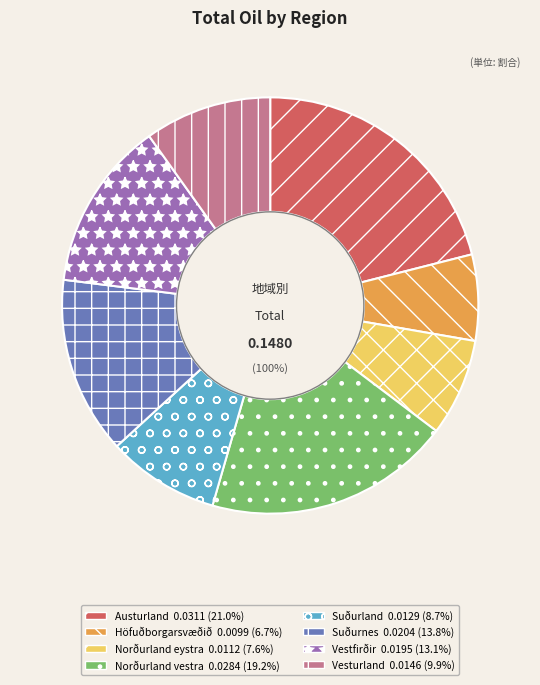

How much of the chart is everything except Norðurland vestra?

80.8%